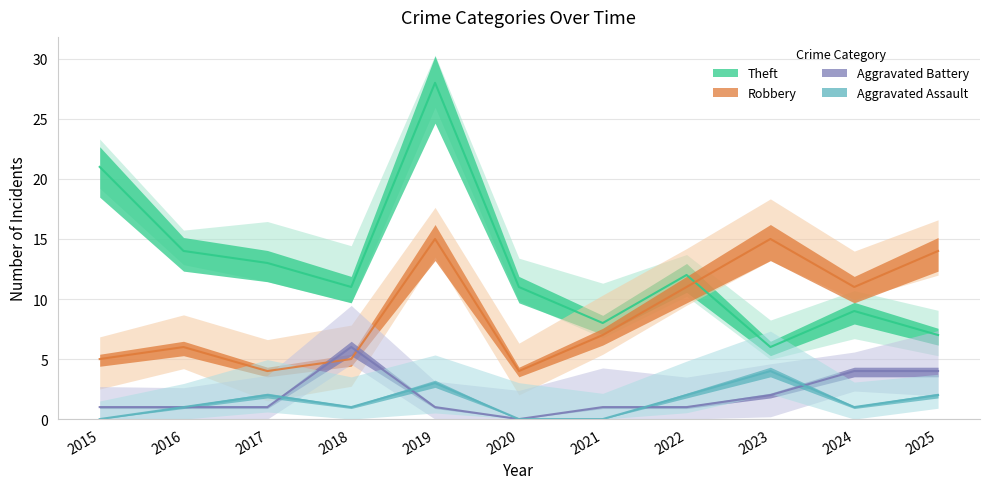

The Aggravated Assault series shows 2 at 2020. True or false?

False